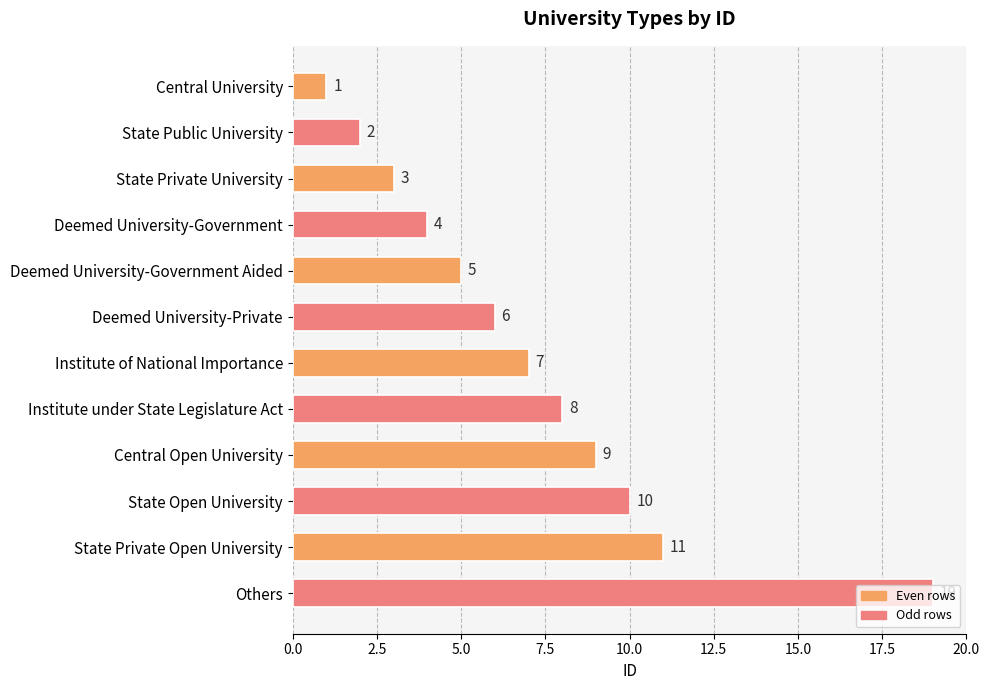

Which label corresponds to the largest value in the chart?

Others